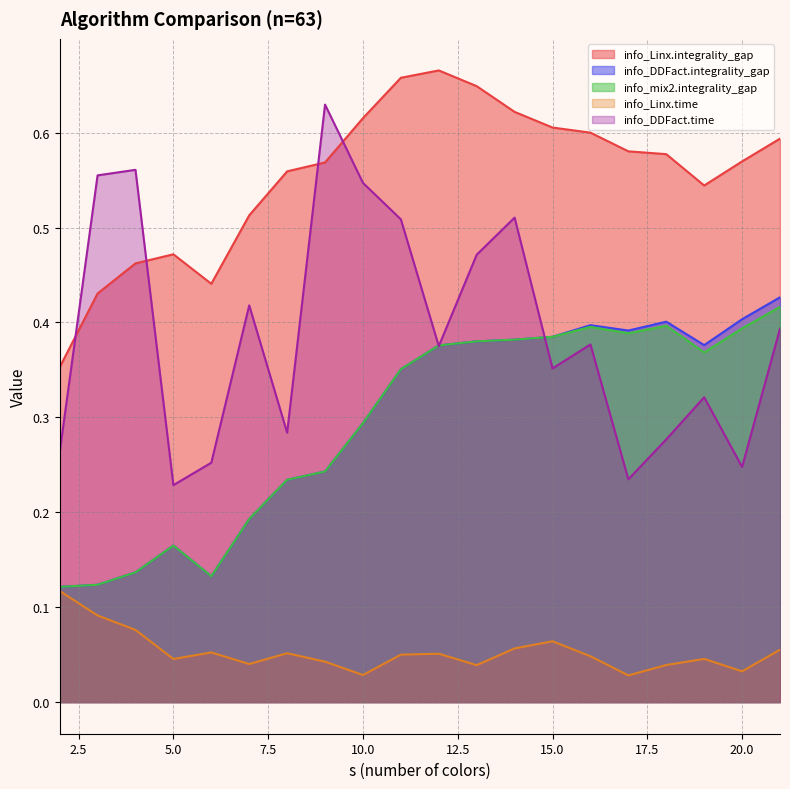

How many interior local valleys does the info_DDFact.time series have?

6